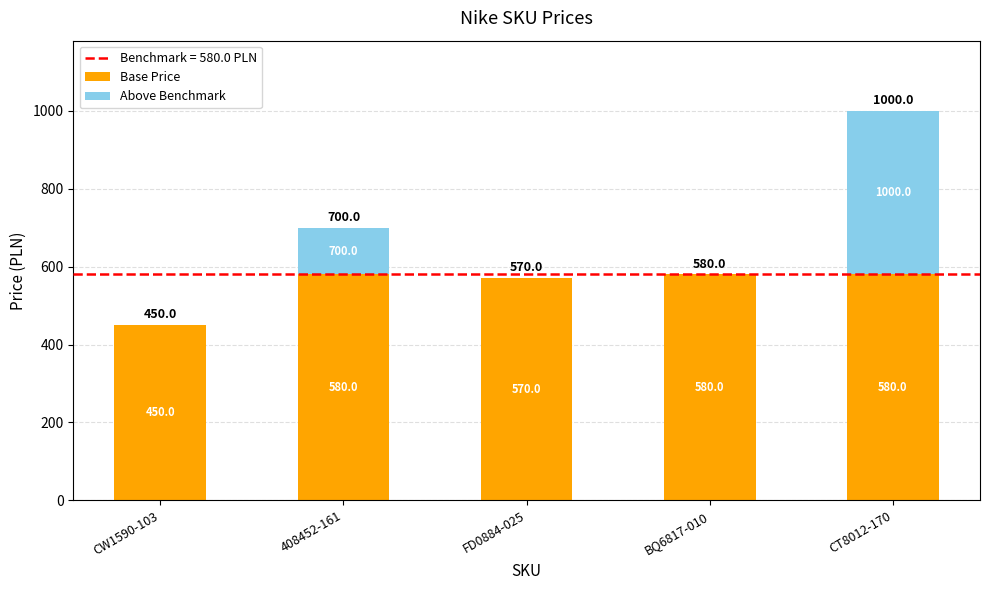

What is the maximum value for Base Price?

580.0